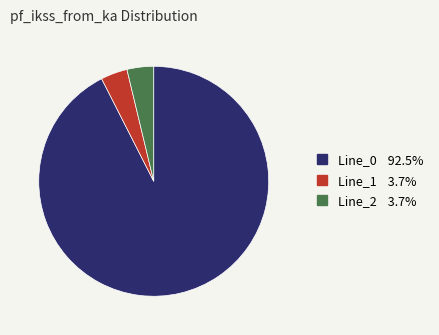

Which slice represents more than half of the pie?

Line_0